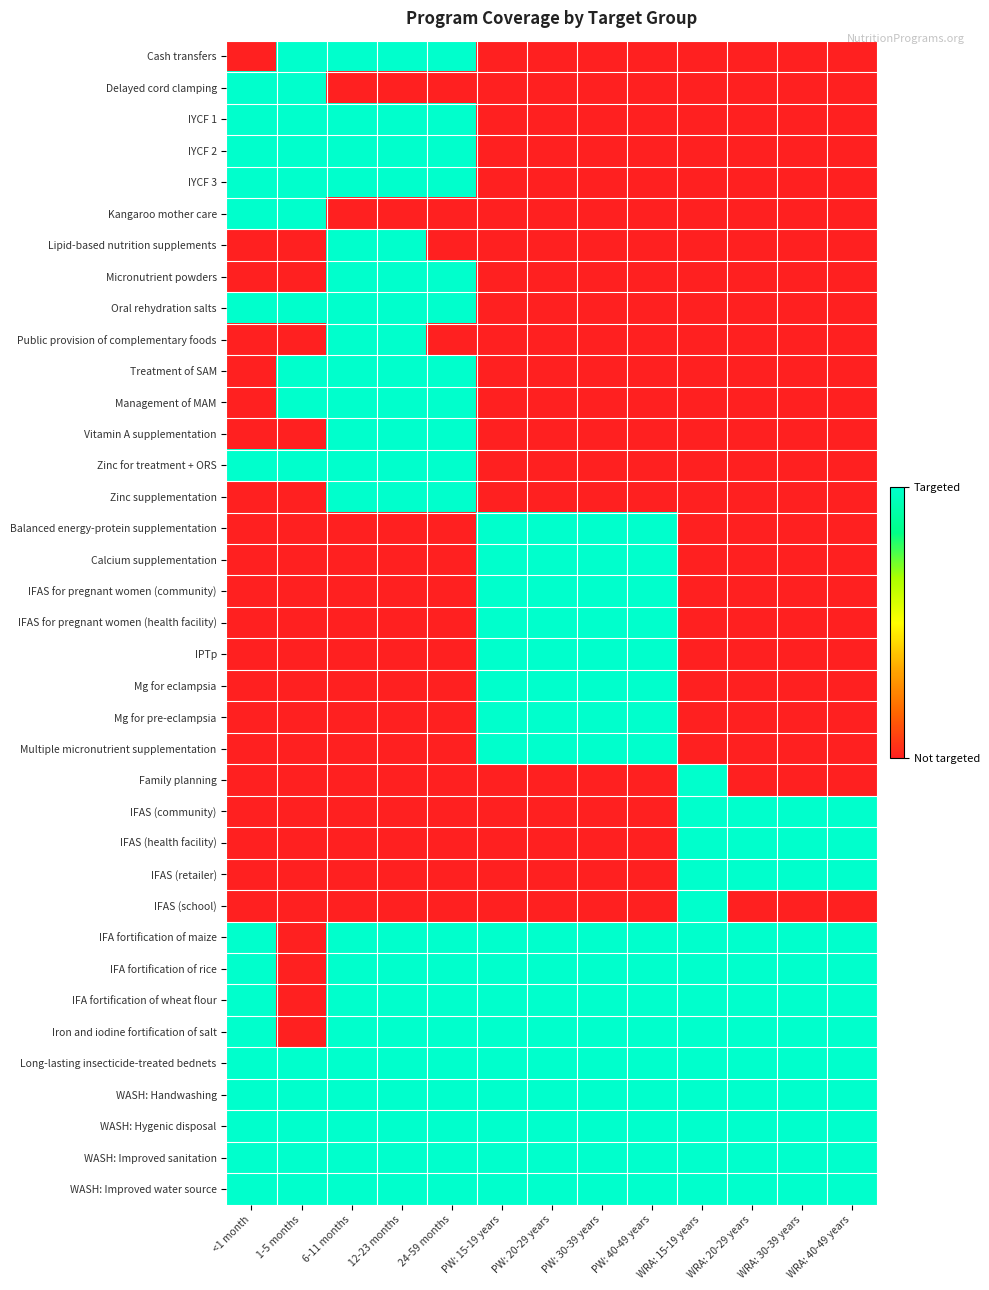

List the series in order of their peak value, lowest first.

Cash transfers, Delayed cord clamping, IYCF 1, IYCF 2, IYCF 3, Kangaroo mother care, Lipid-based nutrition supplements, Micronutrient powders, Oral rehydration salts, Public provision of complementary foods, Treatment of SAM, Management of MAM, Vitamin A supplementation, Zinc for treatment + ORS, Zinc supplementation, Balanced energy-protein supplementation, Calcium supplementation, IFAS for pregnant women (community), IFAS for pregnant women (health facility), IPTp, Mg for eclampsia, Mg for pre-eclampsia, Multiple micronutrient supplementation, Family planning, IFAS (community), IFAS (health facility), IFAS (retailer), IFAS (school), IFA fortification of maize, IFA fortification of rice, IFA fortification of wheat flour, Iron and iodine fortification of salt, Long-lasting insecticide-treated bednets, WASH: Handwashing, WASH: Hygenic disposal, WASH: Improved sanitation, WASH: Improved water source